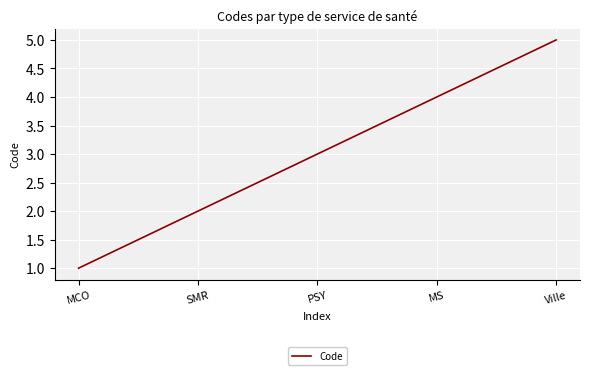

How many values are between 2 and 4?

3